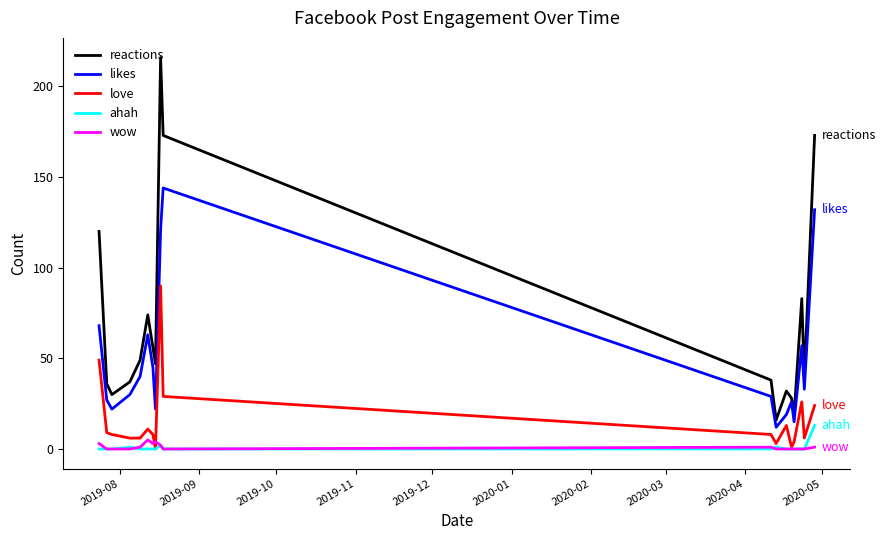

Count the number of data series in this chart.

5